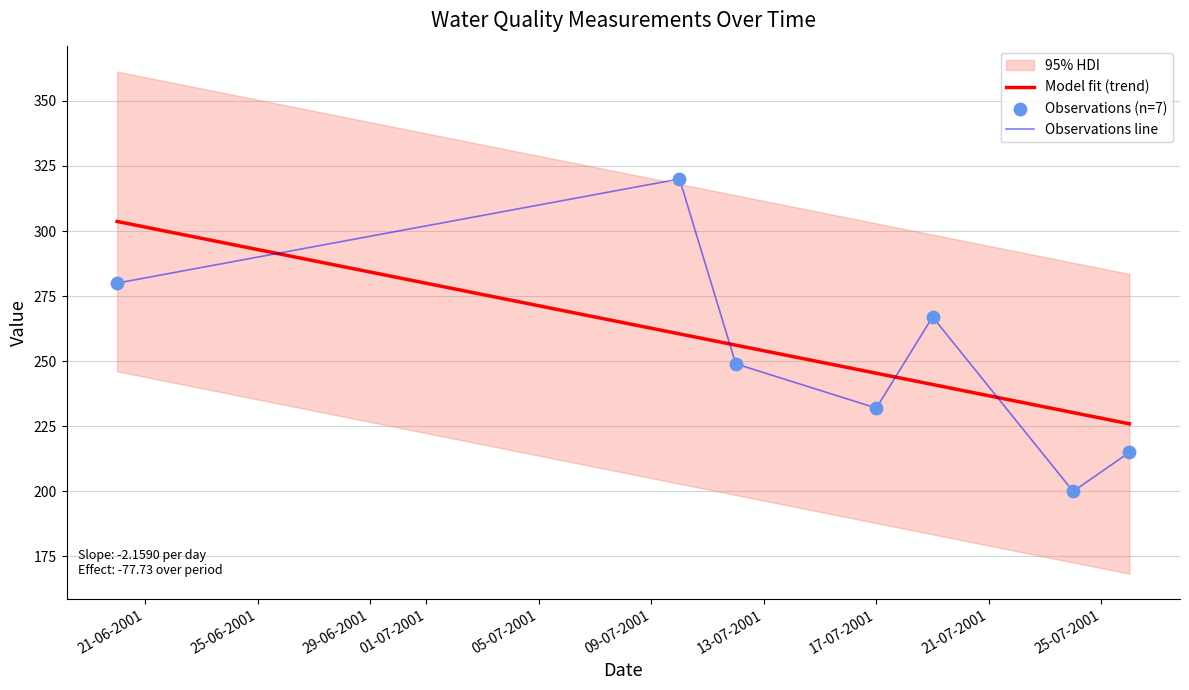

What is the ratio of the value at 17-07-2001 to the value at 12-07-2001?

0.9